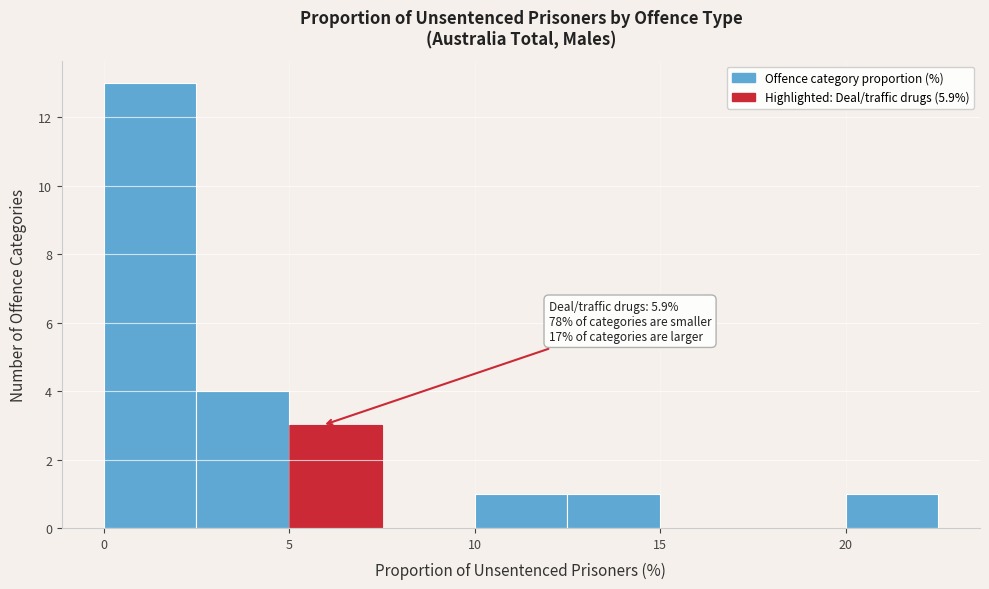

Over which range of the x-axis is the bar tallest?

0.0 to 2.5